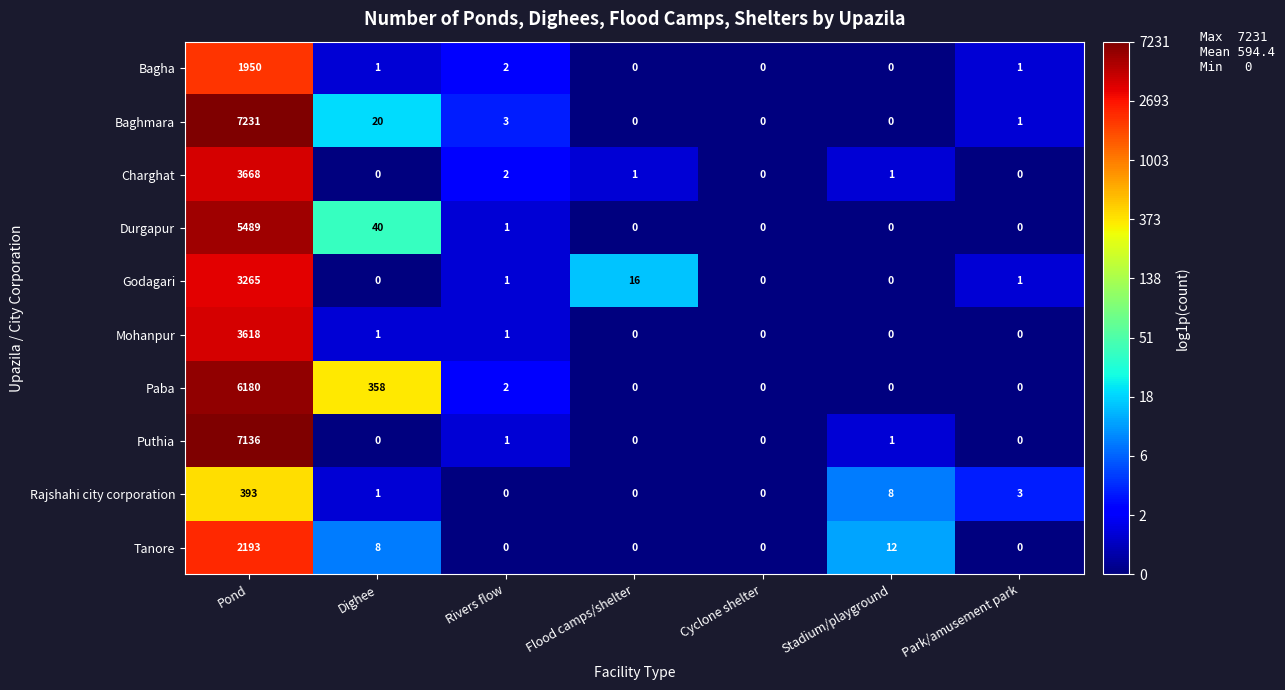

Count the number of categories in the chart.

7